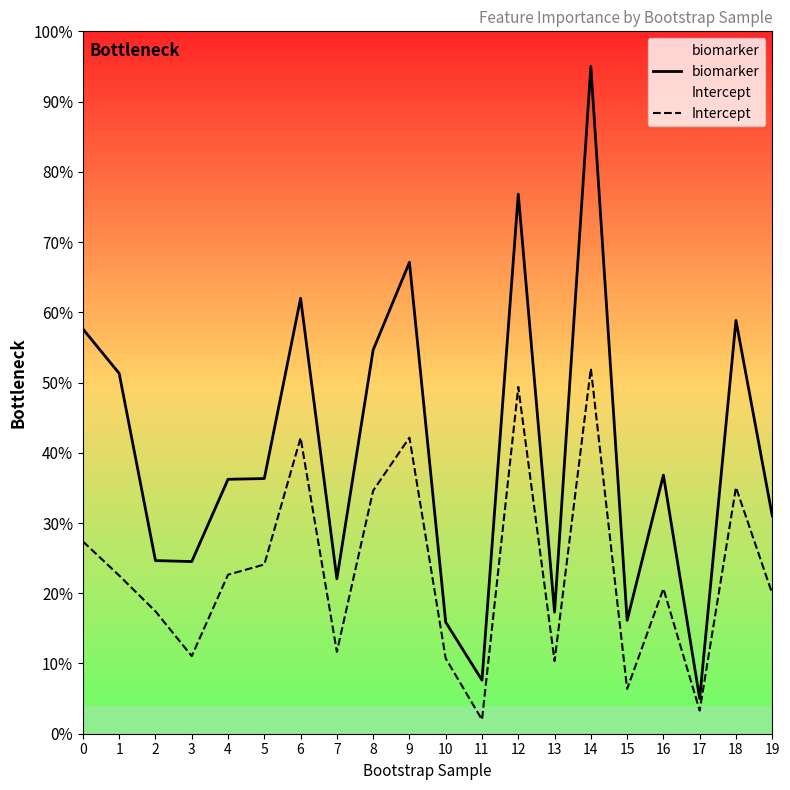

What is the sum of all biomarker values?

8.0